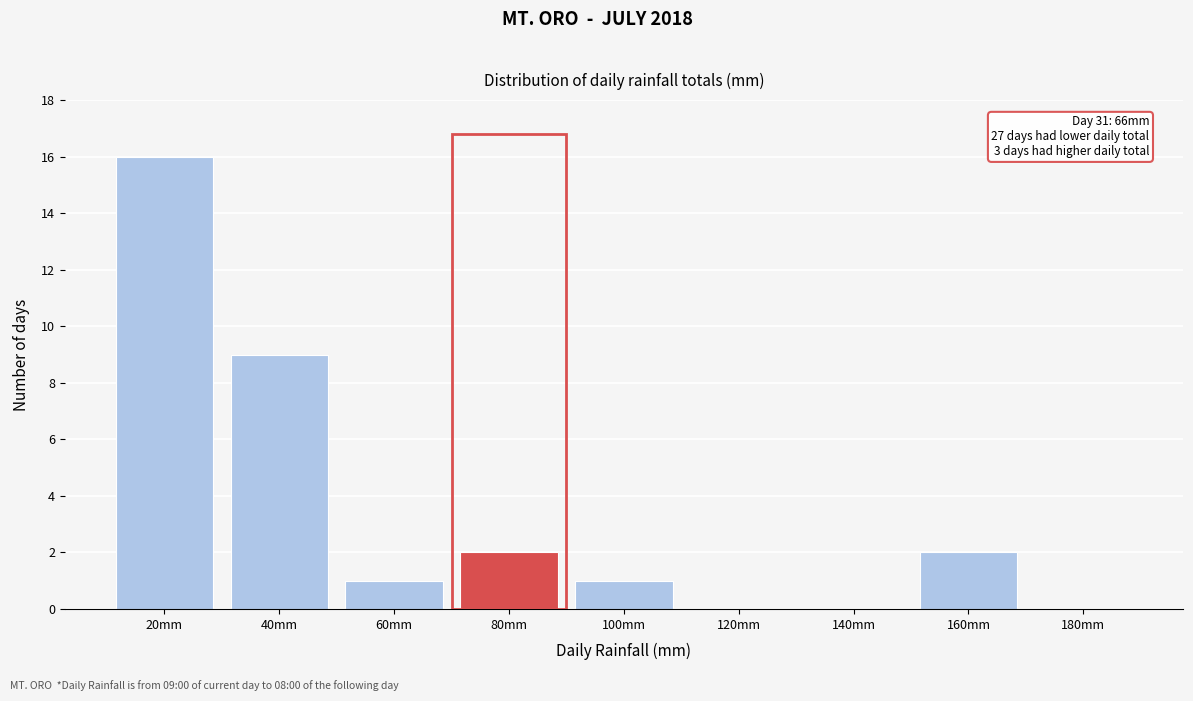

Reading left to right, list all the values displayed in this chart.

20mm=16	40mm=9	60mm=1	80mm=2	100mm=1	120mm=0	140mm=0	160mm=2	180mm=0